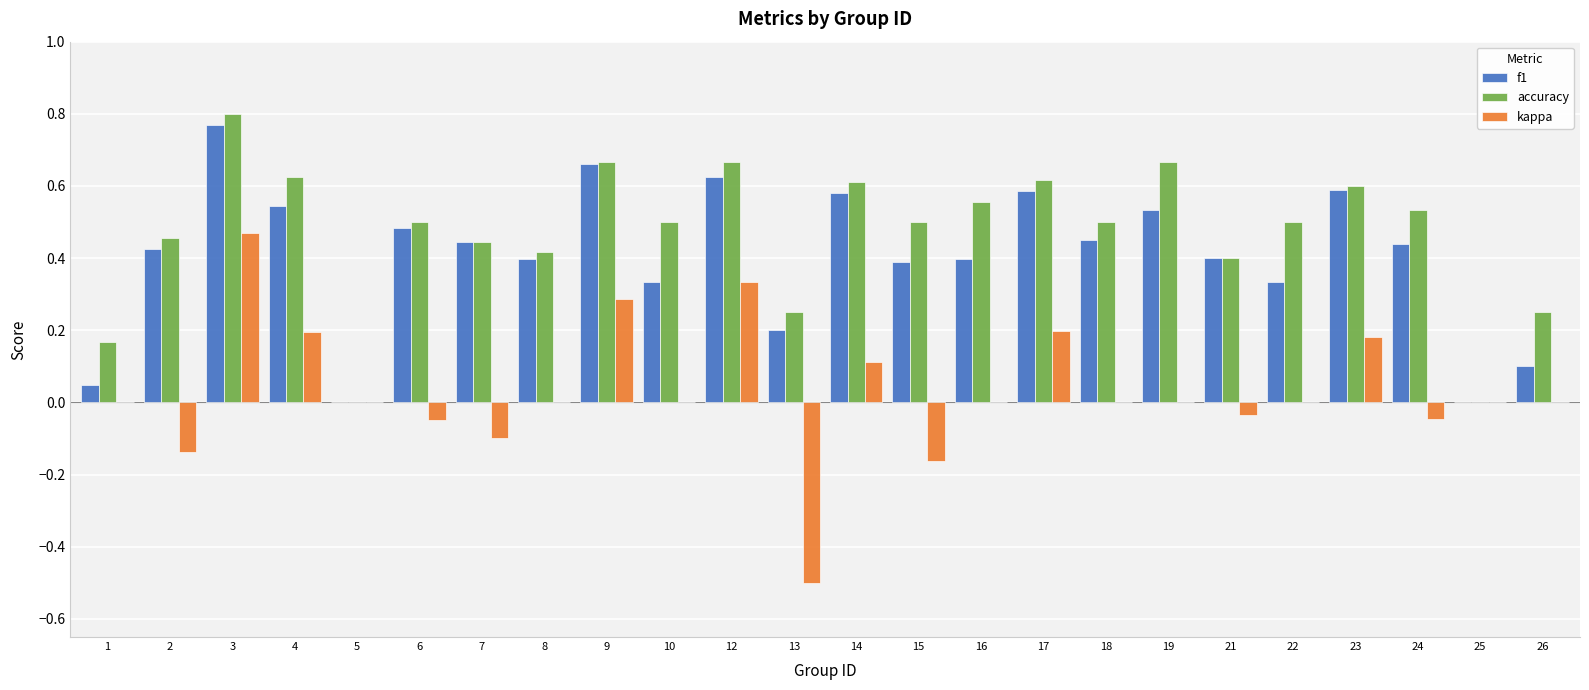

Which category has the highest value in the kappa series?

3